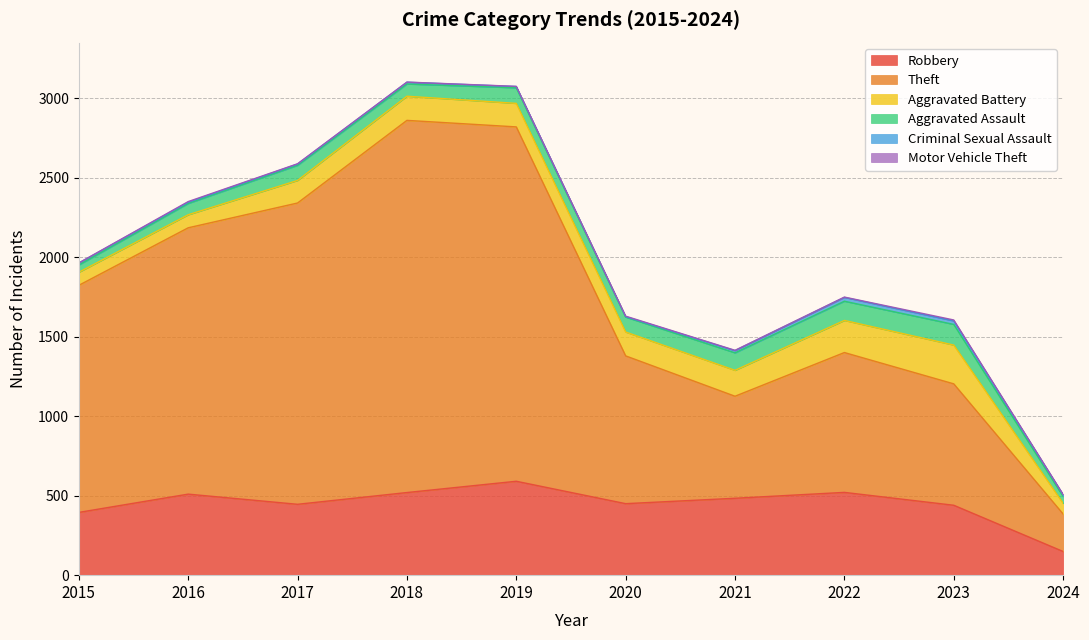

True or false: Theft and Criminal Sexual Assault intersect in this chart.

False